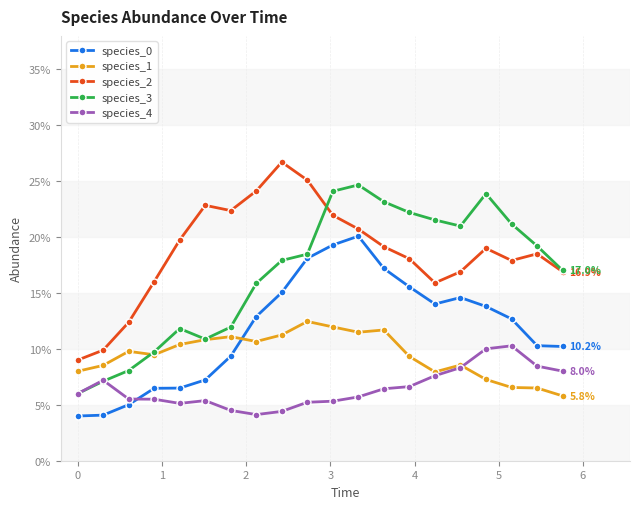

Does the chart have visible grid lines?

Yes